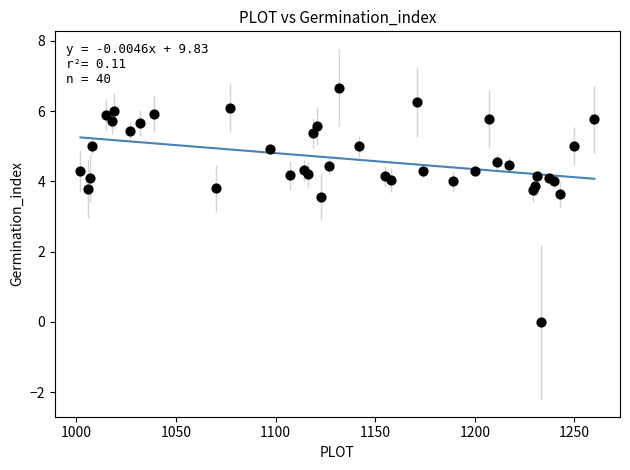

What is the range of Y values (max minus min)?

6.7